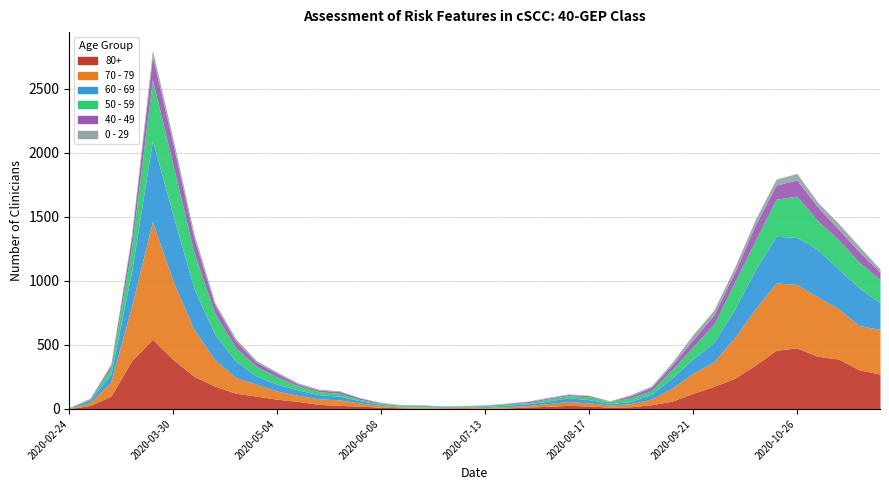

Which series has the largest range (max minus min)?

70 - 79